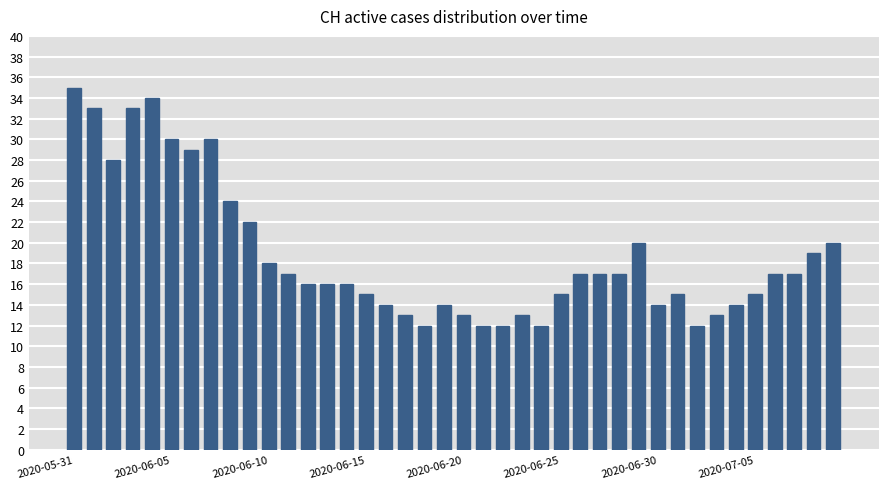

What is the value of the 1st bar from the left?

35